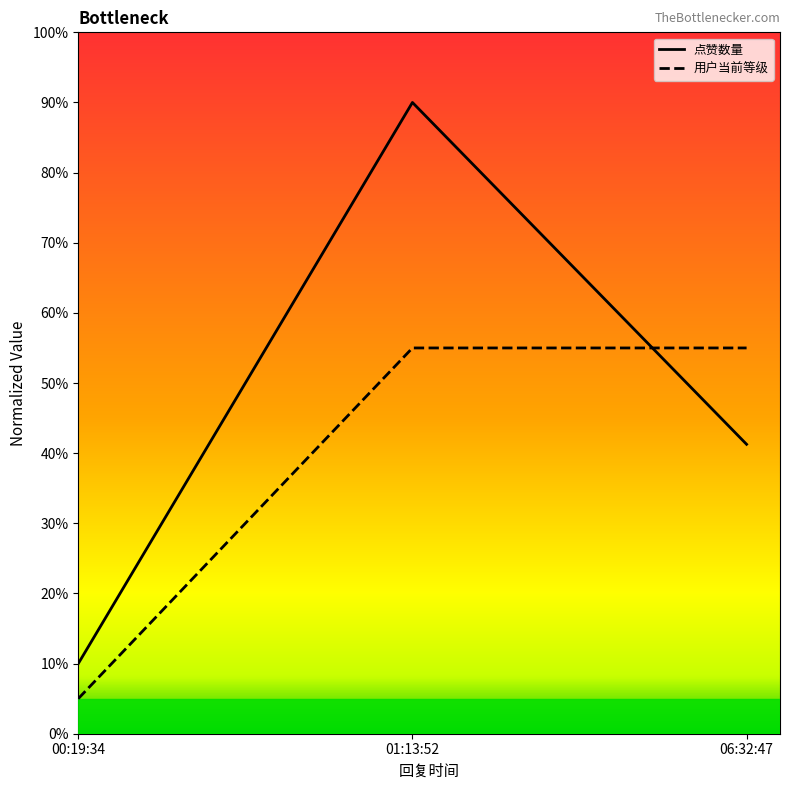

Reading left to right, list all the values displayed in this chart.

点赞数量: 00:19:34=10.0	01:13:52=90.0	06:32:47=41.3
用户当前等级: 00:19:34=5.0	01:13:52=55.0	06:32:47=55.0